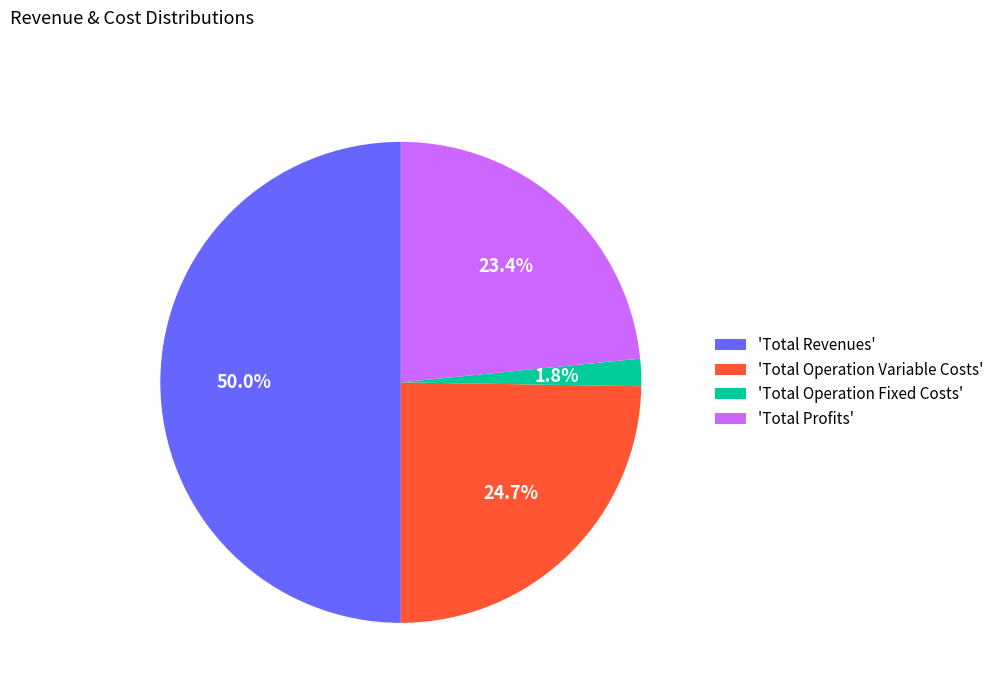

How many segments does this pie chart have?

4